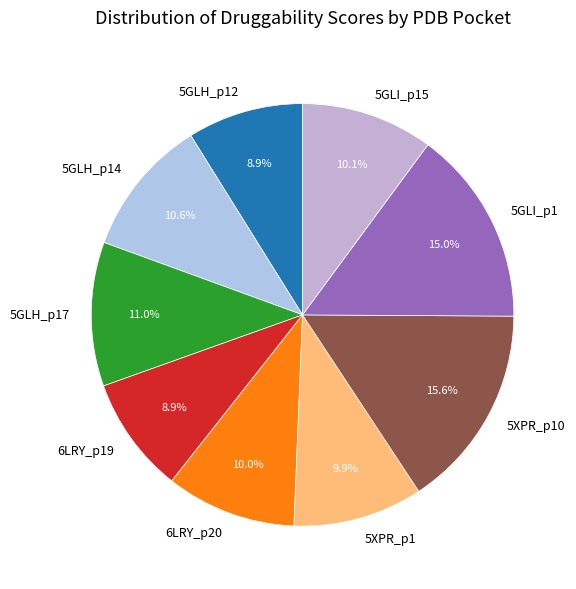

What portion of the pie excludes 5XPR_p1?

90.1%